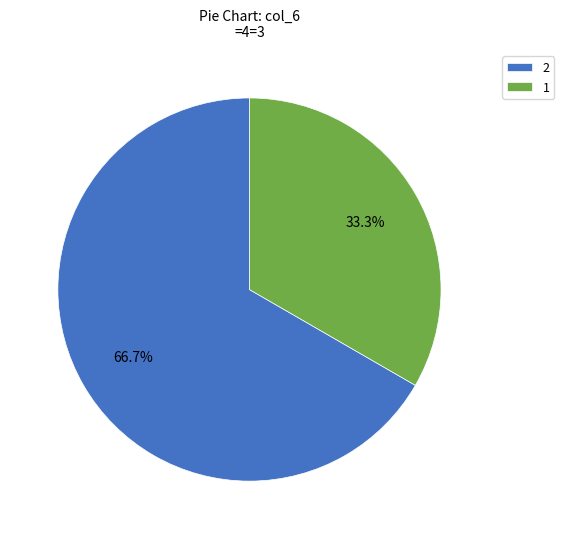

What percentage is the 2 slice, to the nearest percent?

67%